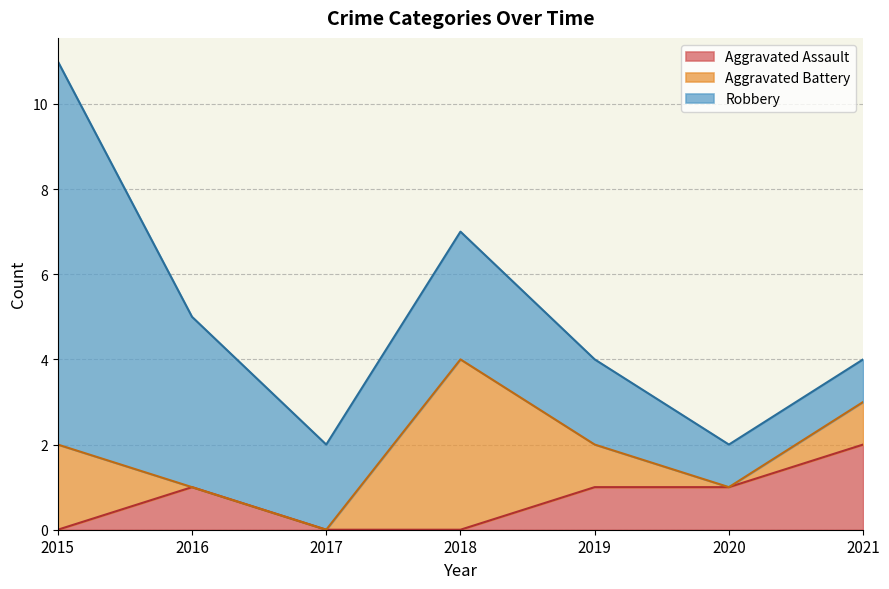

At which label is Robbery closest to 5?

2016